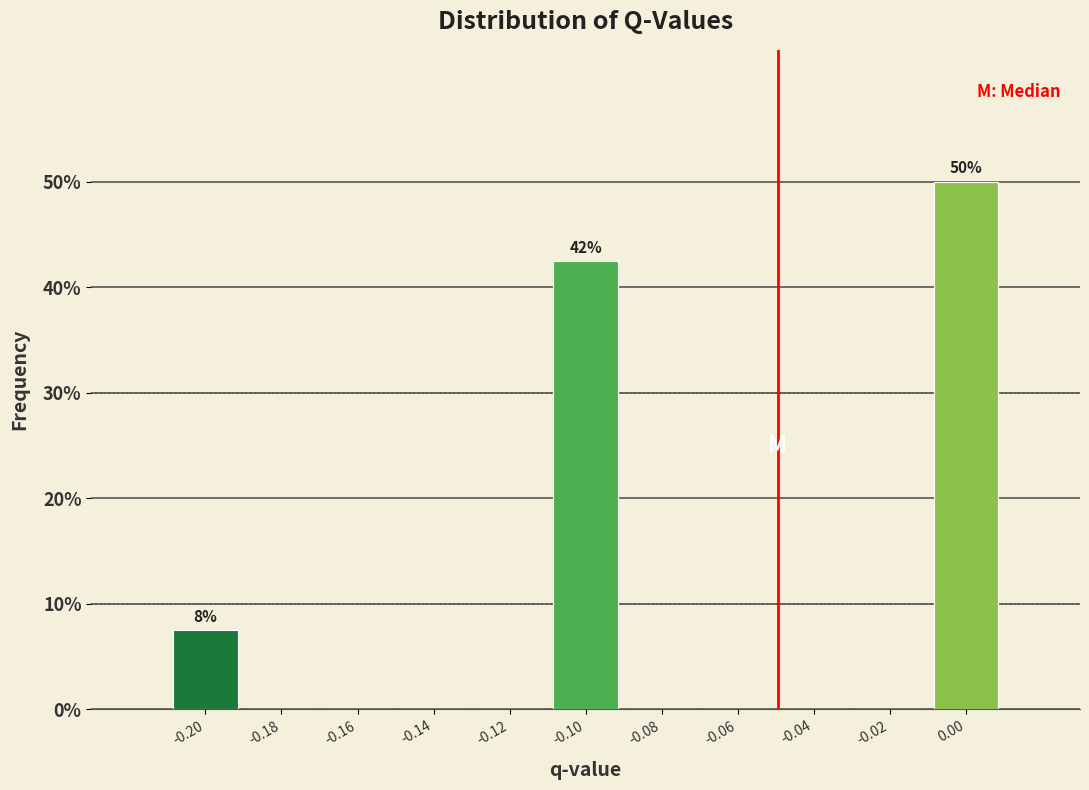

Reading left to right, what are all the values shown in this chart?

-0.20=7.5	-0.18=0.0	-0.16=0.0	-0.14=0.0	-0.12=0.0	-0.10=42.5	-0.08=0.0	-0.06=0.0	-0.04=0.0	-0.02=0.0	0.00=50.0